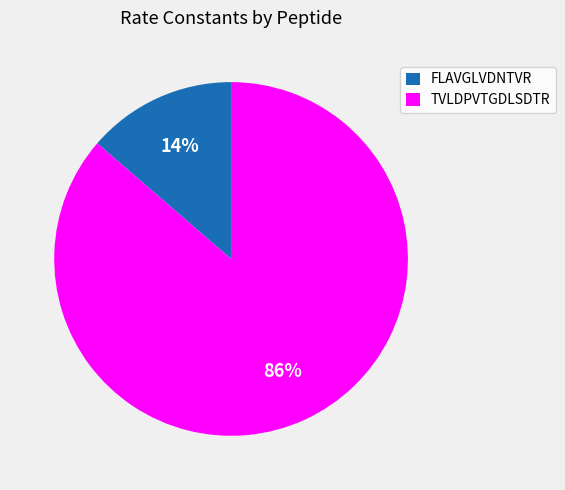

Rank the categories by value from highest to lowest.

TVLDPVTGDLSDTR, FLAVGLVDNTVR